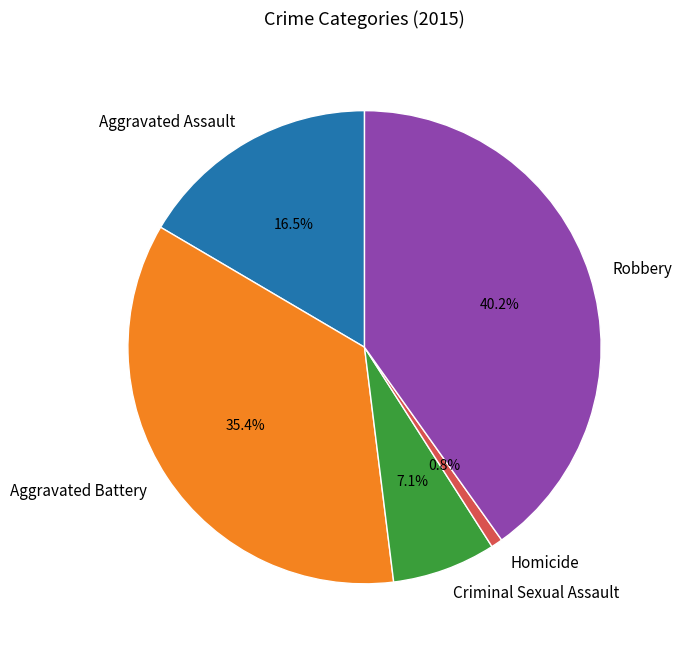

True or false: Aggravated Battery accounts for 35% of the total.

True